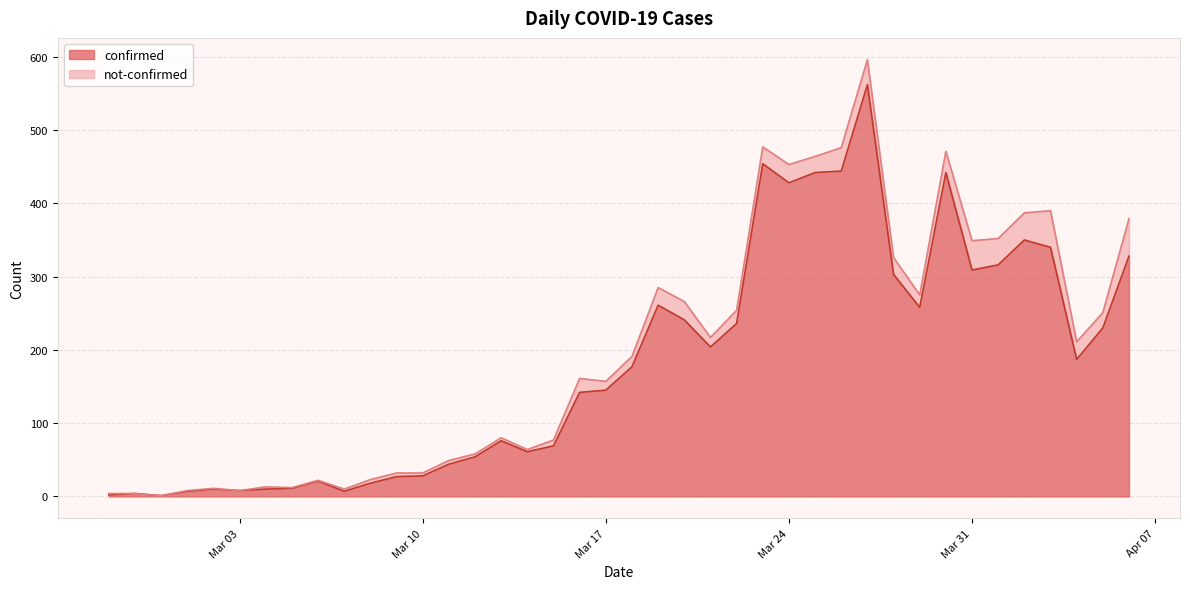

What is the difference between the second highest and minimum values?

453